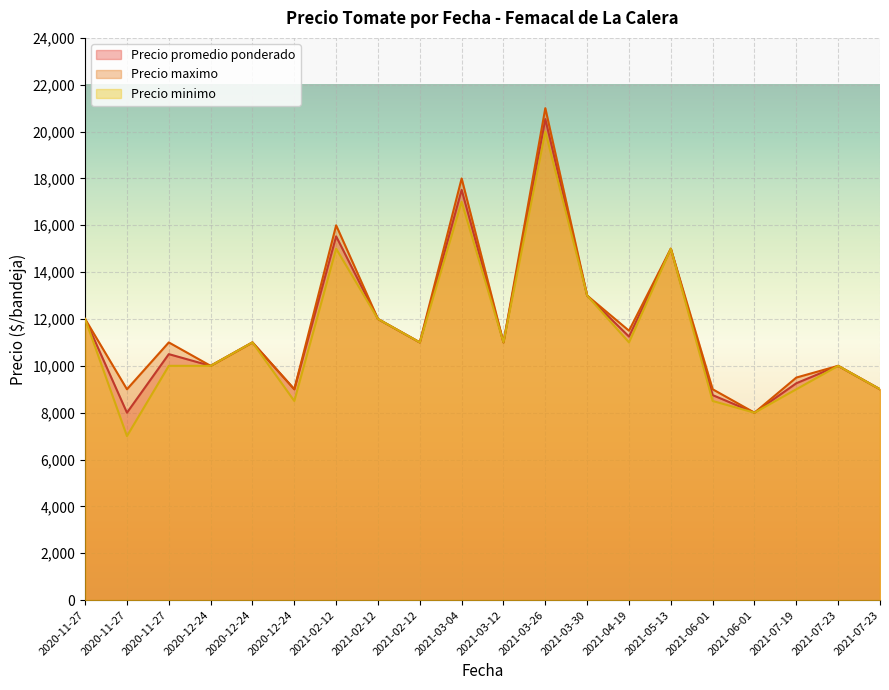

What are all the series names shown in the legend?

Precio promedio ponderado, Precio maximo, Precio minimo